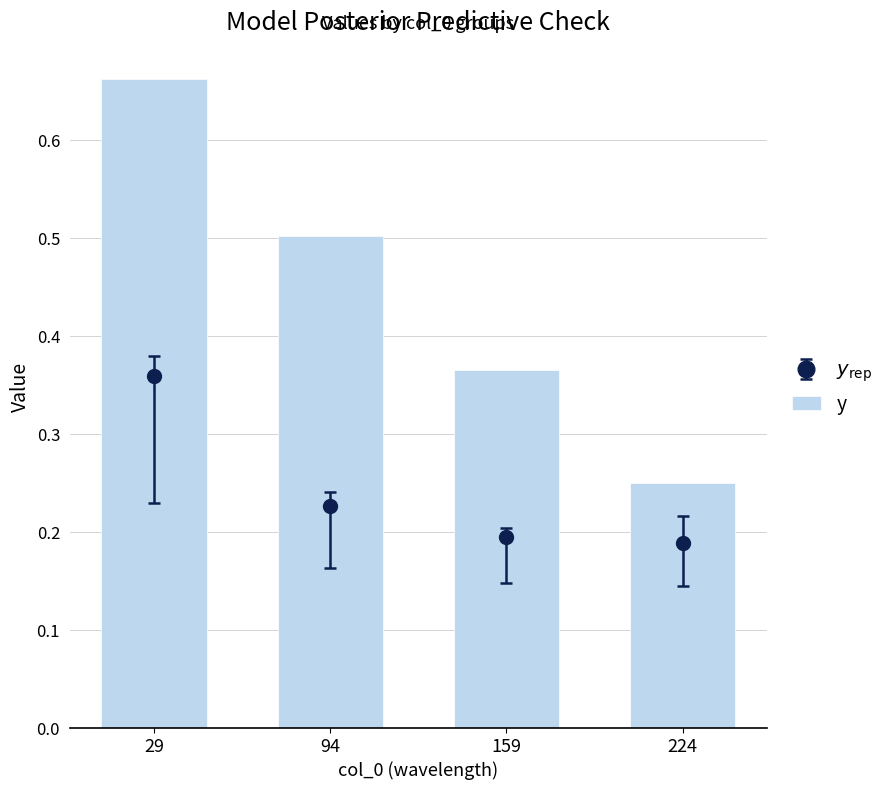

List the labels in order of value, smallest first.

224, 159, 94, 29